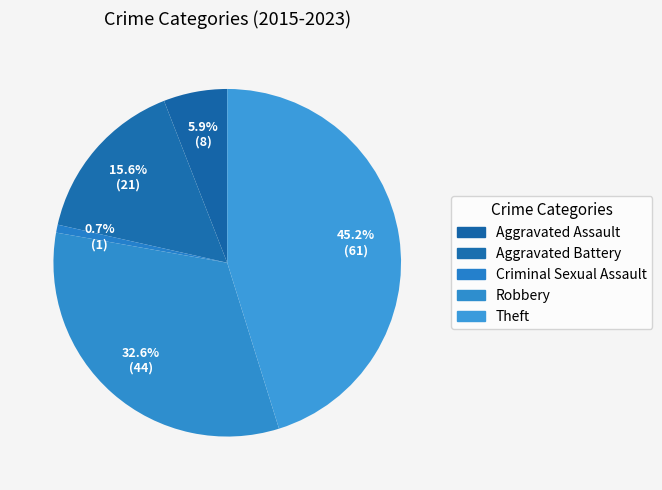

How many slices are in this pie chart?

5